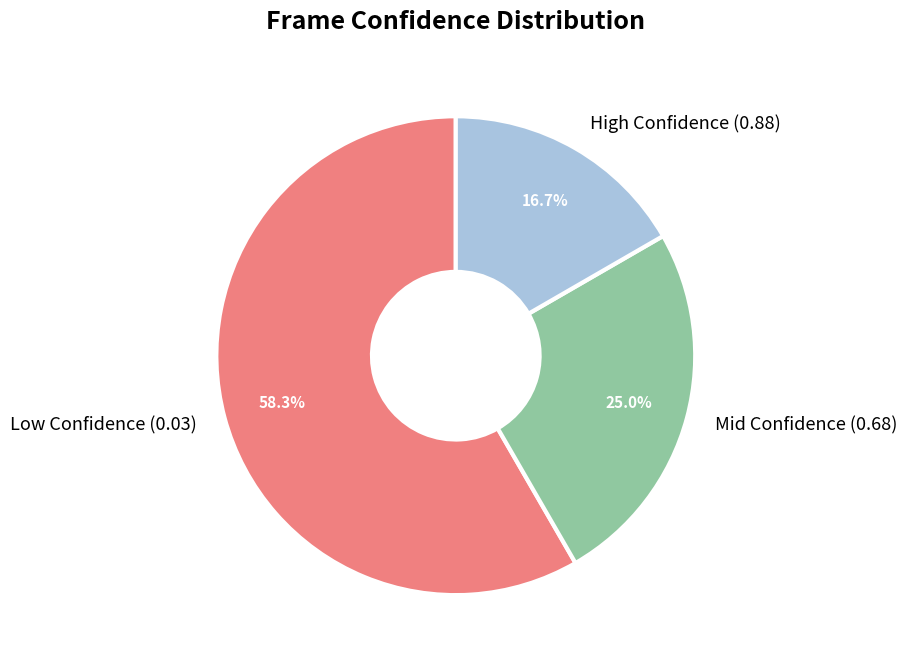

Which has a higher value, Mid Confidence (0.68) or Low Confidence (0.03)?

Low Confidence (0.03)